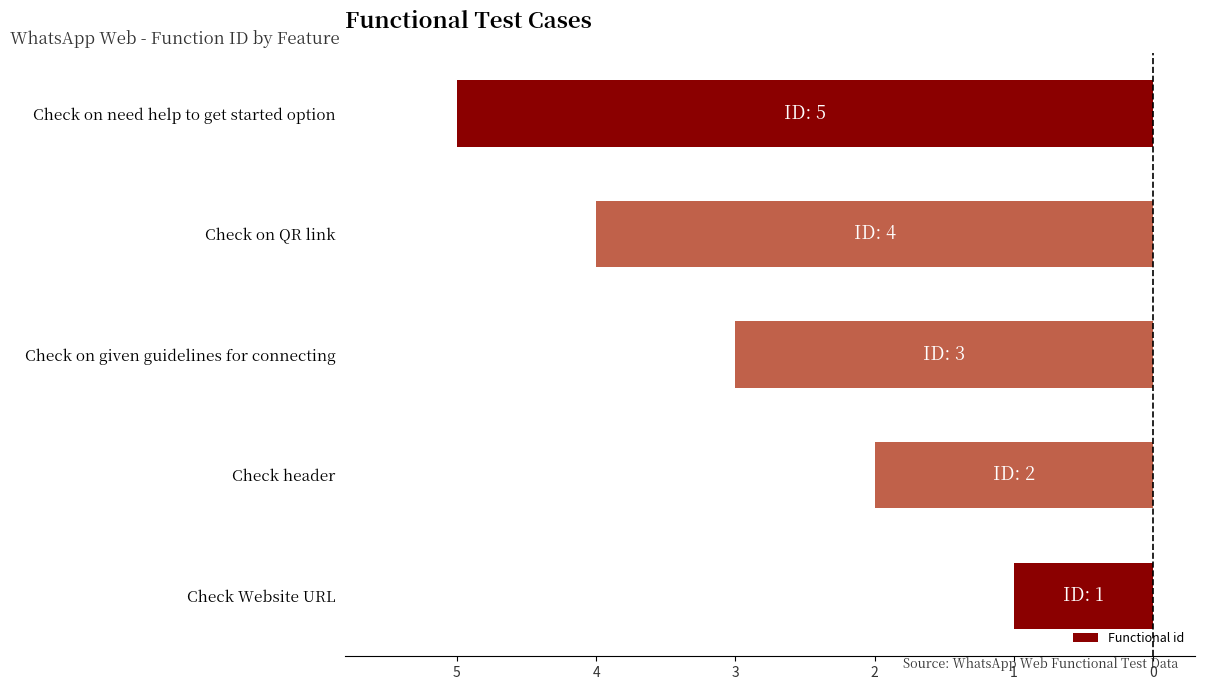

Does the chart contain stacked bars?

No